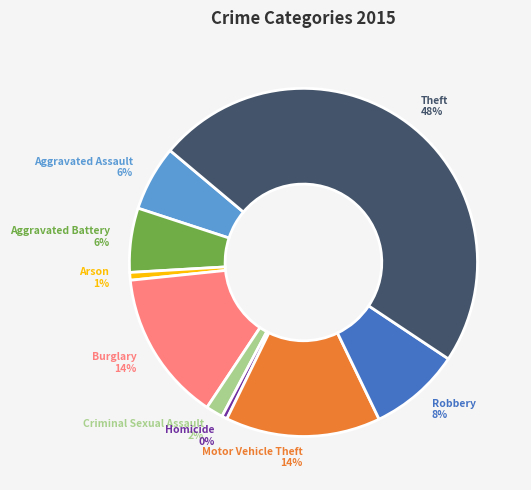

Which category has the biggest portion of the pie?

Theft